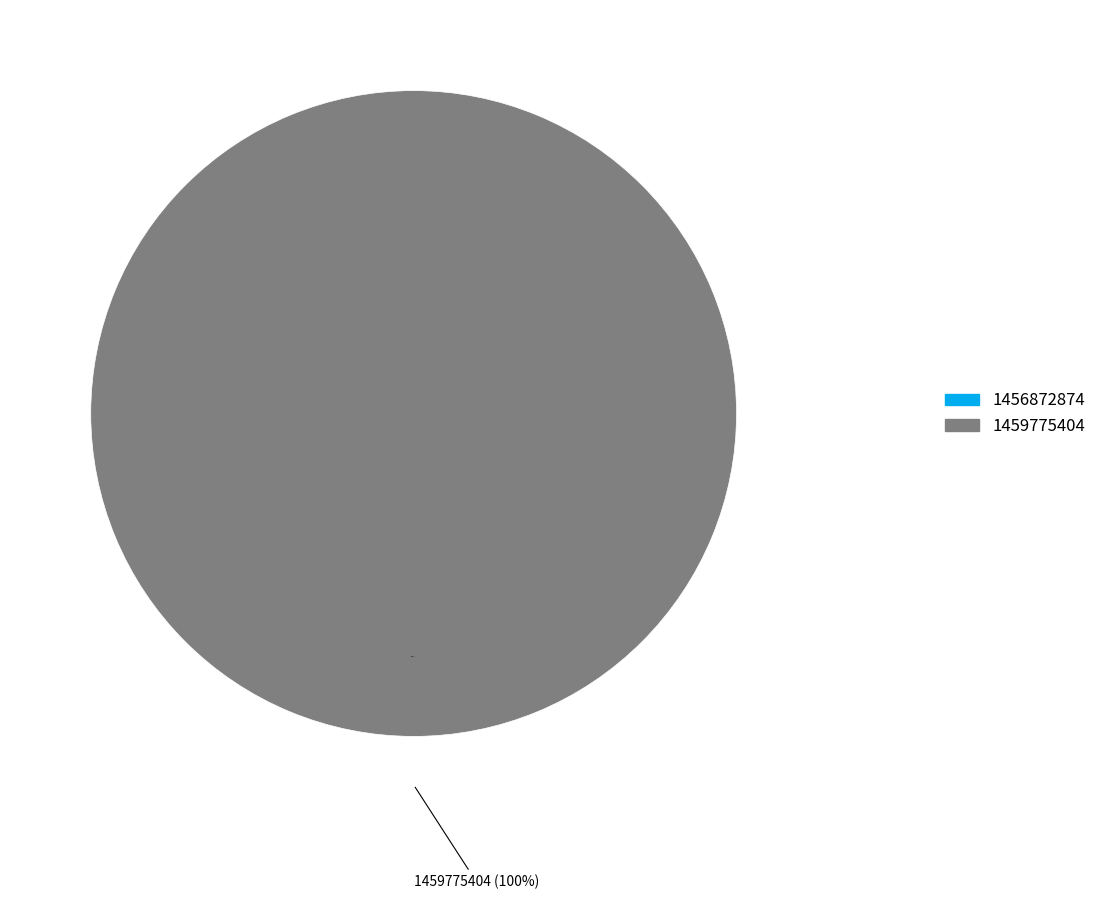

Rank the categories by value from lowest to highest.

1456872874, 1459775404